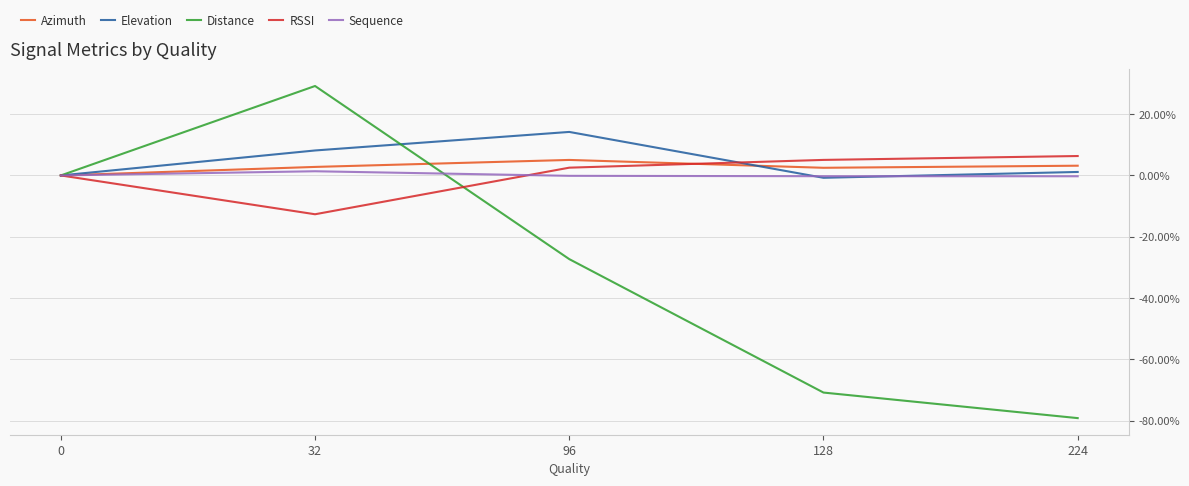

What is the smallest value displayed?

-79.1